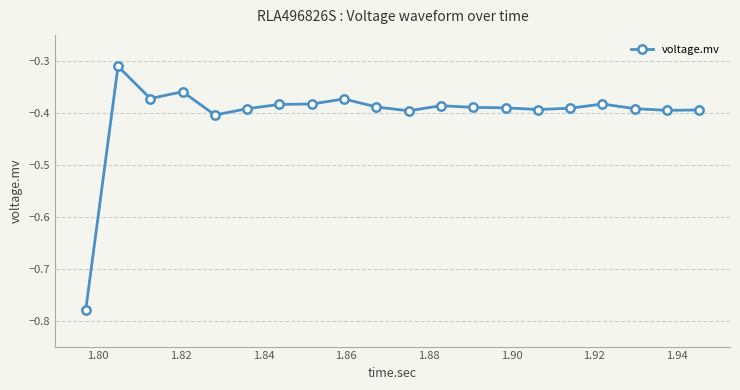

How many lines are shown in the chart?

1